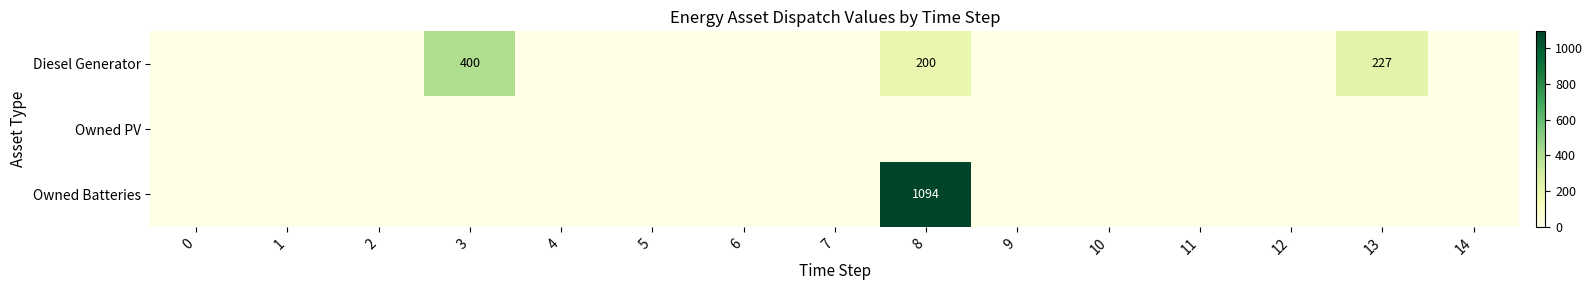

What is the average value of the Owned Batteries series?

73